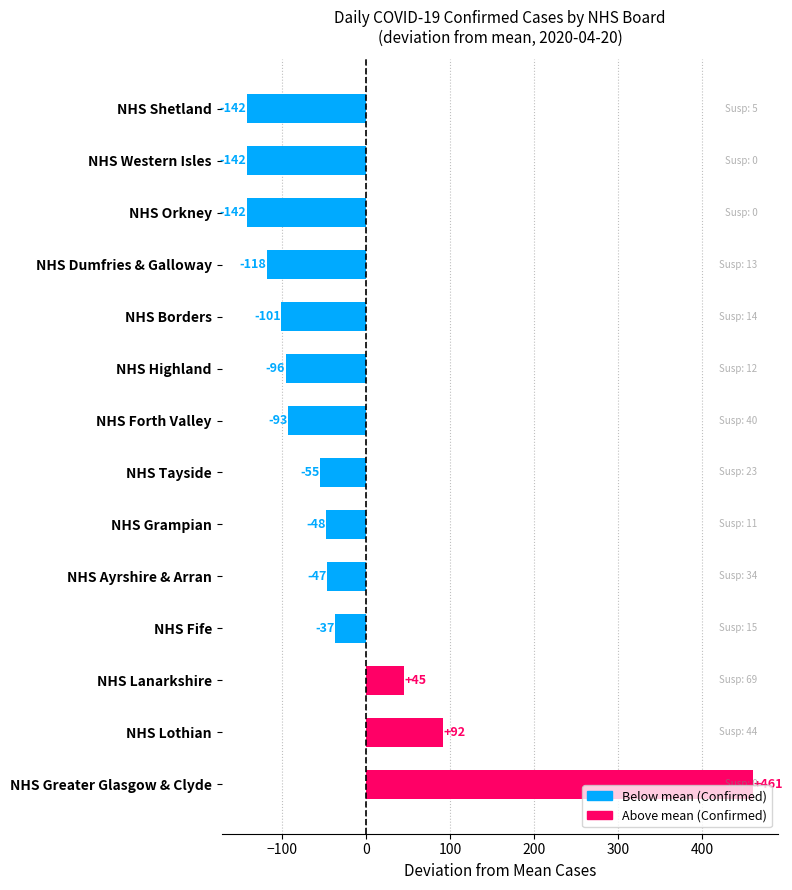

What is the difference between the second highest and second lowest values?

234.0